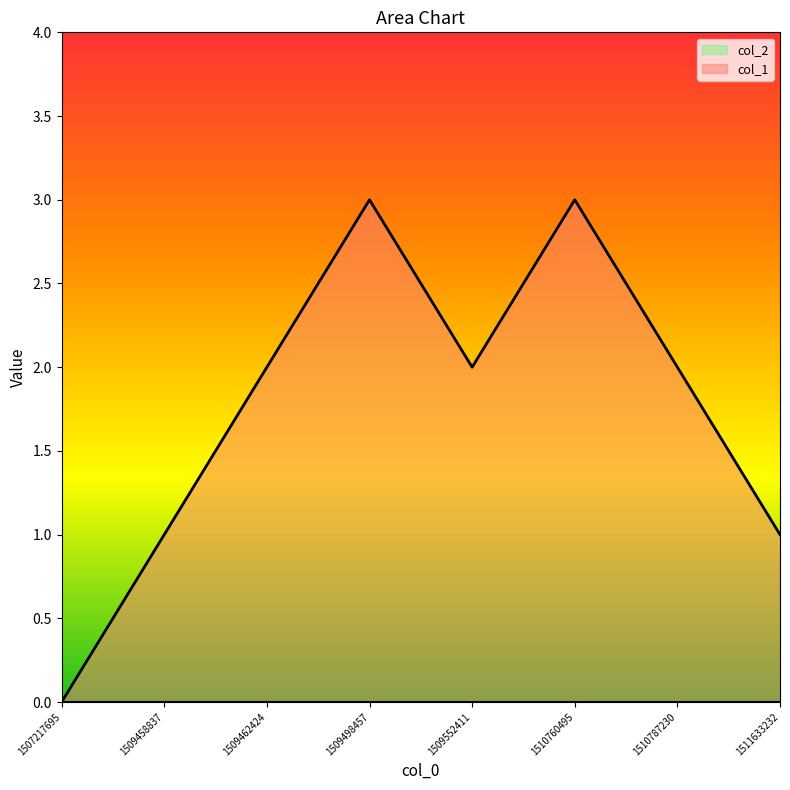

Rank the categories by value from lowest to highest.

1507217695, 1509458837, 1511633232, 1509462424, 1509552411, 1510787230, 1509498457, 1510760495